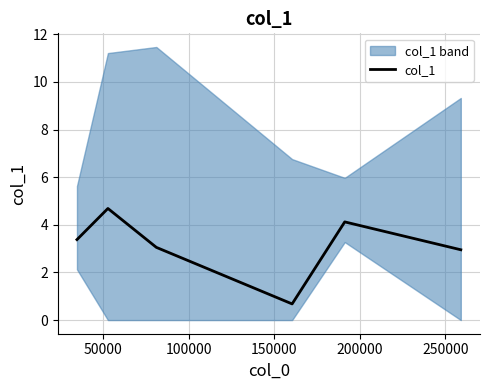

What is the highest value of the col_1 series?

4.7